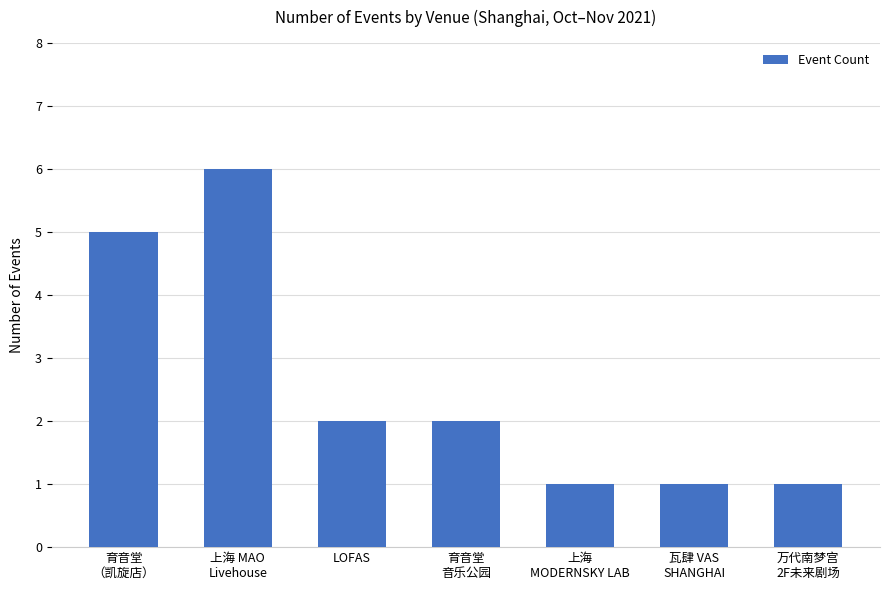

What position from the left is 育音堂
音乐公园?

4